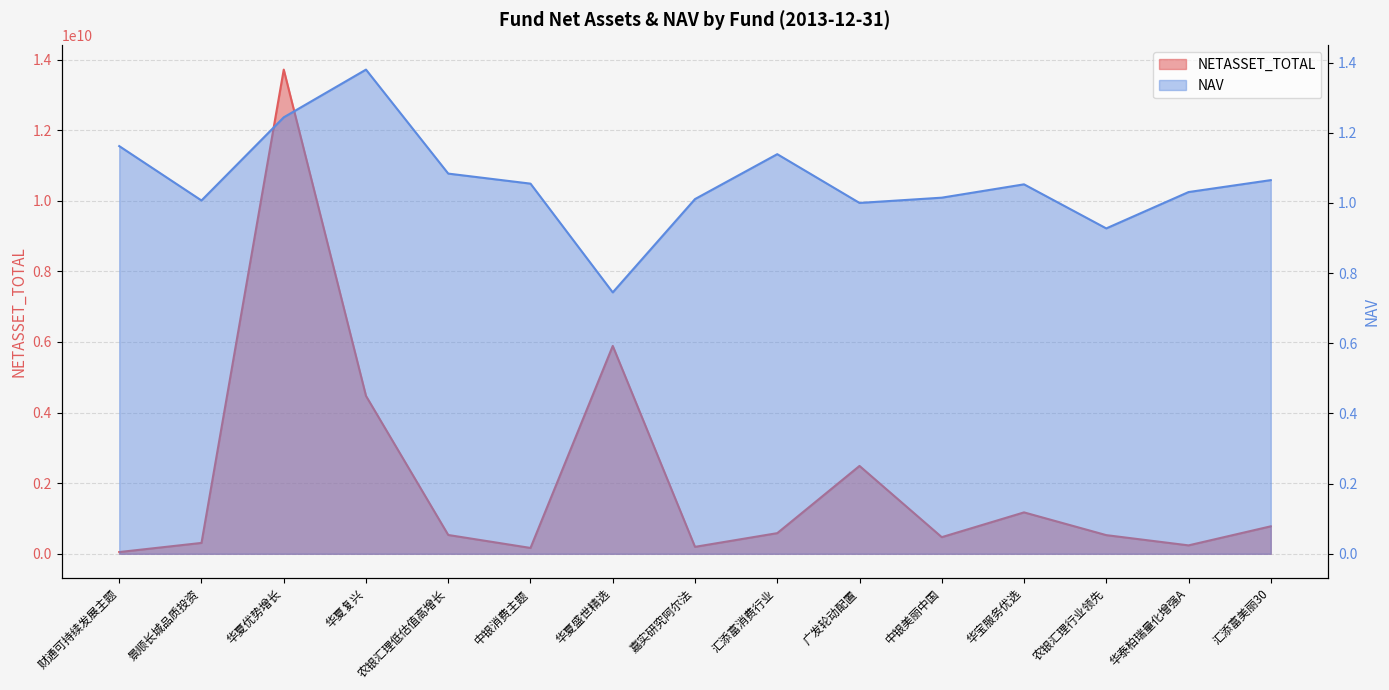

Reading right to left, extract all data points from this chart.

NETASSET_TOTAL: 778263955.9	238479442.7	528610358.5	1172925342.6	471104358.5	2488449462.3	584797005.0	196725657.2	5887886018.8	165891507.3	532705697.2	4471863663.0	13713873785.9	308055622.8	49311145.2
NAV: 1.1	1.0	0.9	1.1	1.0	1.0	1.1	1.0	0.7	1.1	1.1	1.4	1.2	1.0	1.2